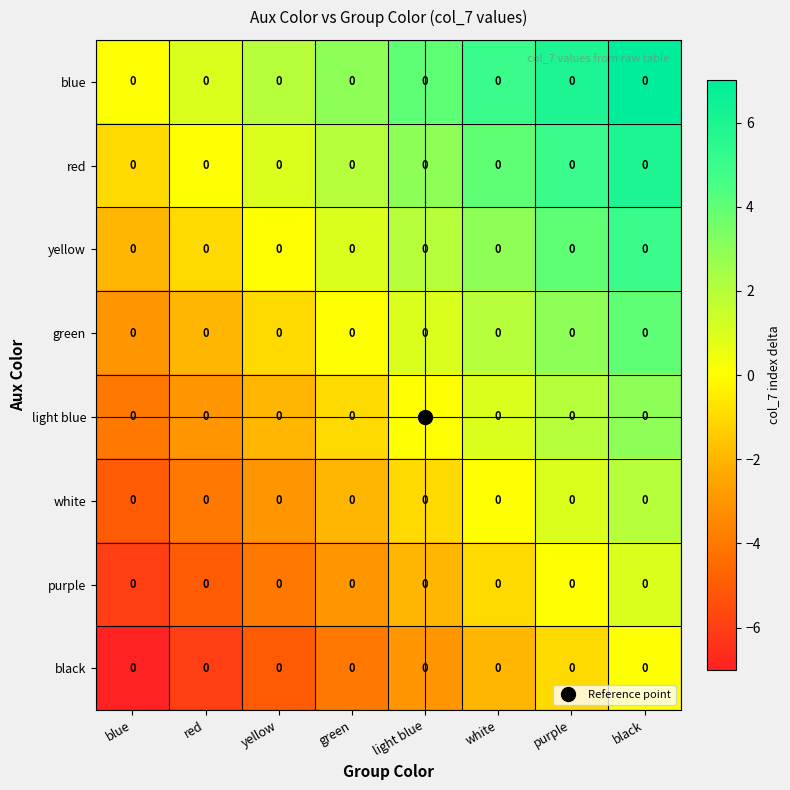

What is the total value across all series at green?

-4